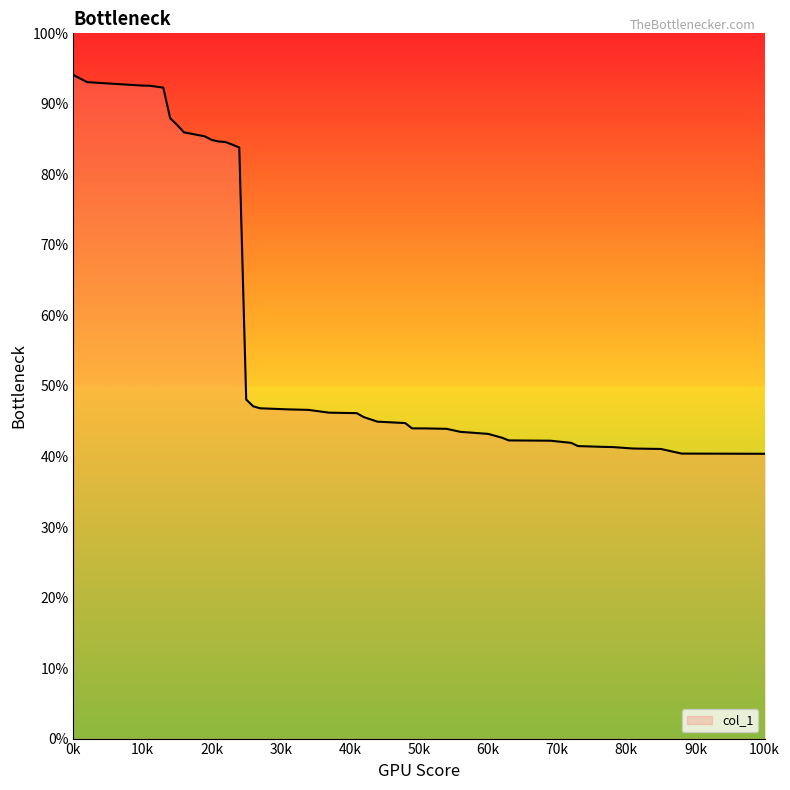

Does the chart display data point markers on the line(s)?

No